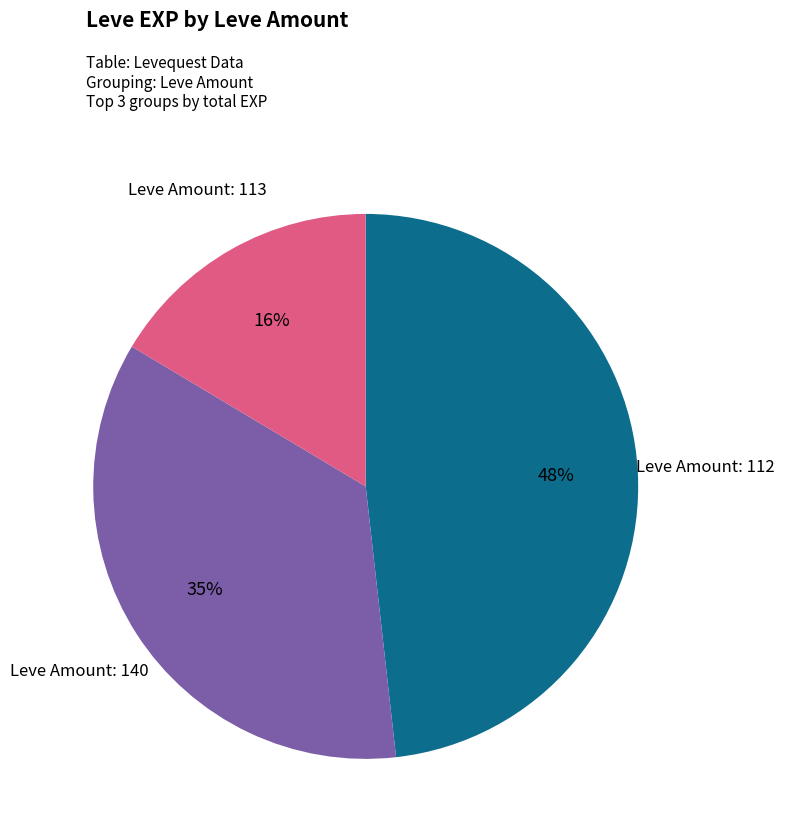

To the nearest percent, what is the difference between the largest and smallest slice percentages?

32%